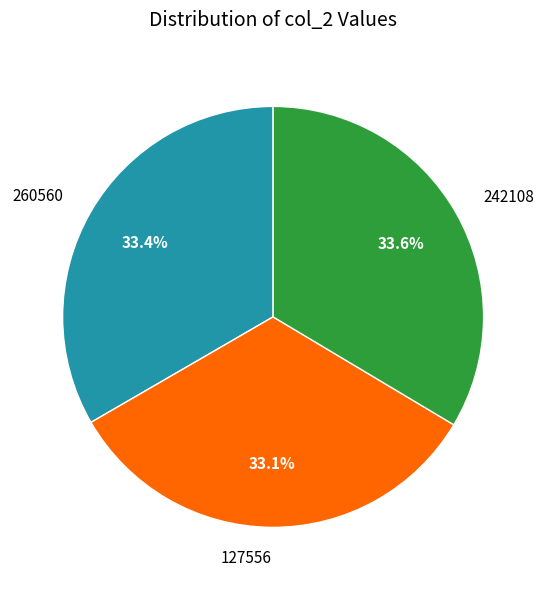

Does 242108 account for over 50% of the chart?

No